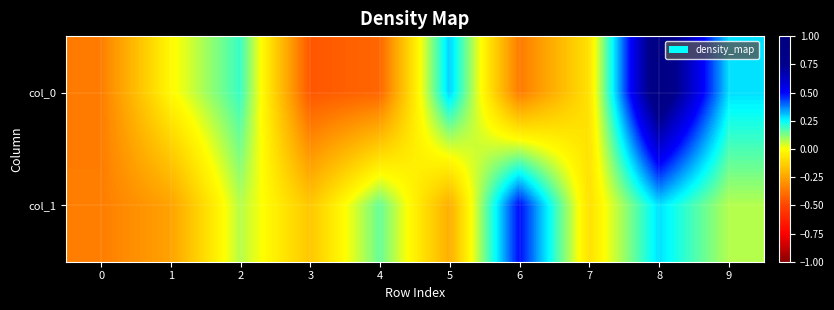

Reading left to right, what are all the values shown in this chart?

col_0: 0=-0.4	1=-0.0	2=0.2	3=-0.5	4=-0.4	5=0.3	6=-0.4	7=-0.1	8=0.9	9=0.3
col_1: 0=-0.4	1=-0.3	2=0.1	3=-0.2	4=0.1	5=-0.2	6=0.5	7=-0.1	8=0.3	9=0.1